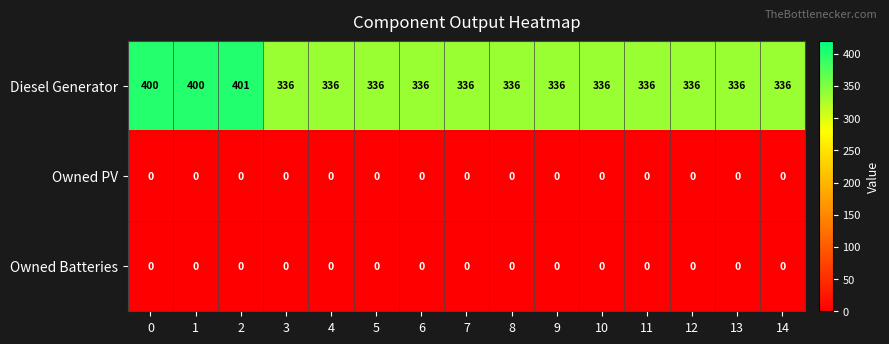

What is the spread (max minus min) of values at 13?

336